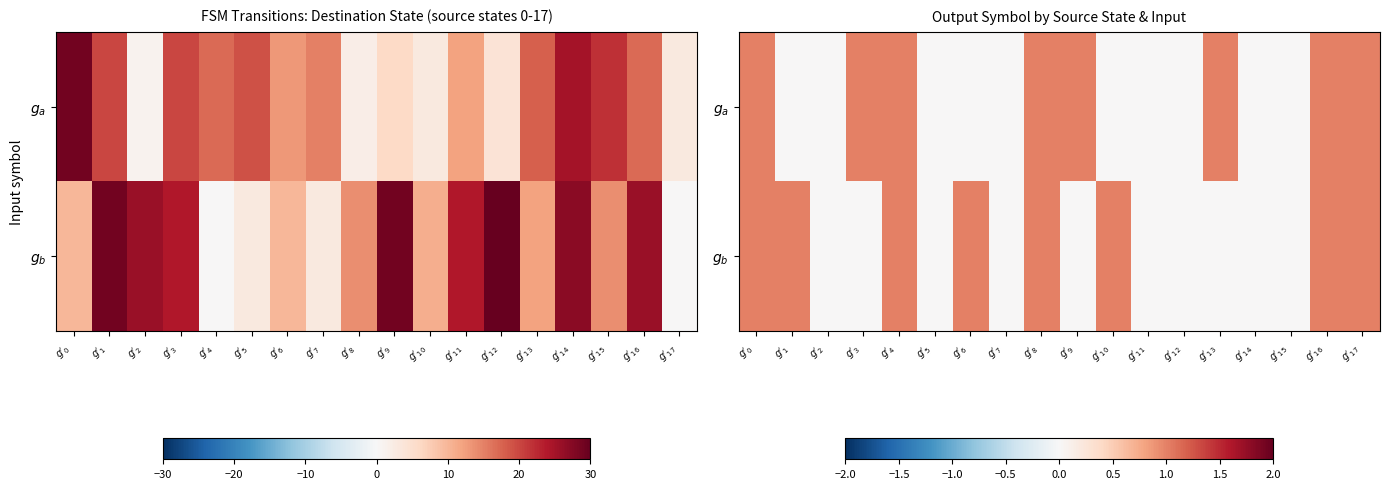

How many values in the $g_{b}$ series exceed 0?

8